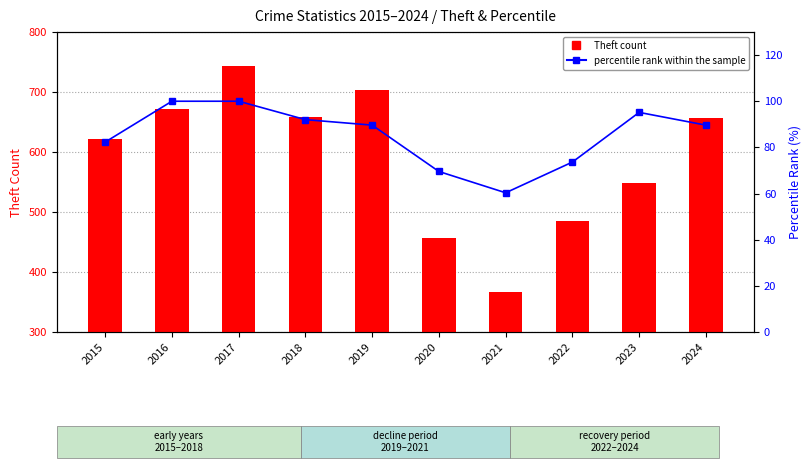

Reading right to left, what are all the values shown in this chart?

Theft count: 657.0	548.0	485.0	366.0	456.0	703.0	659.0	743.0	672.0	622.0
percentile rank within the sample: 89.6	95.2	73.6	60.3	69.6	89.6	92.0	100.0	100.0	82.3